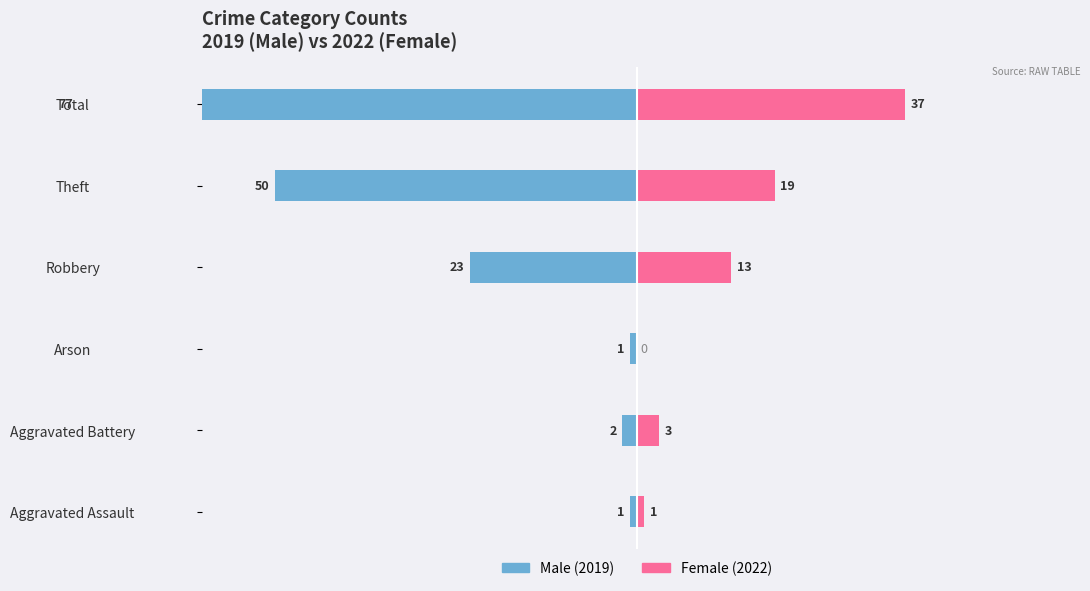

How many groups of bars are there?

6